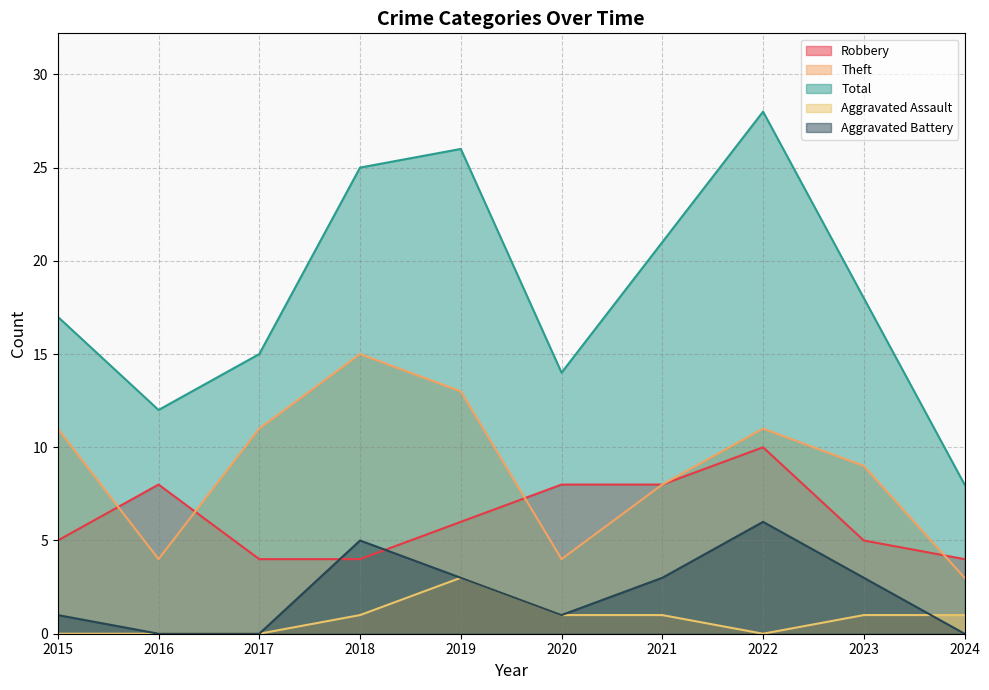

What is the value of the Aggravated Battery point at the 8th from the left?

6